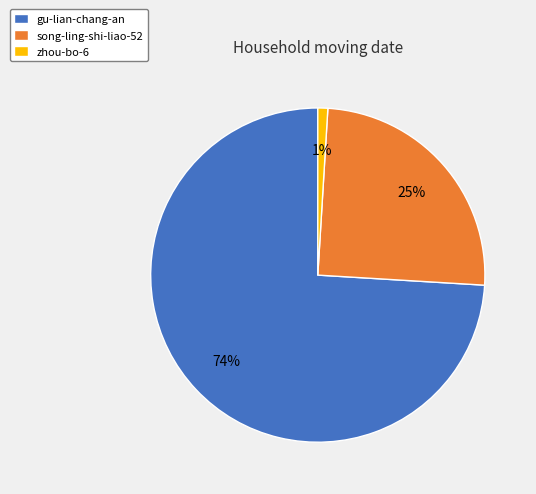

Rank the categories by value from lowest to highest.

zhou-bo-6, song-ling-shi-liao-52, gu-lian-chang-an